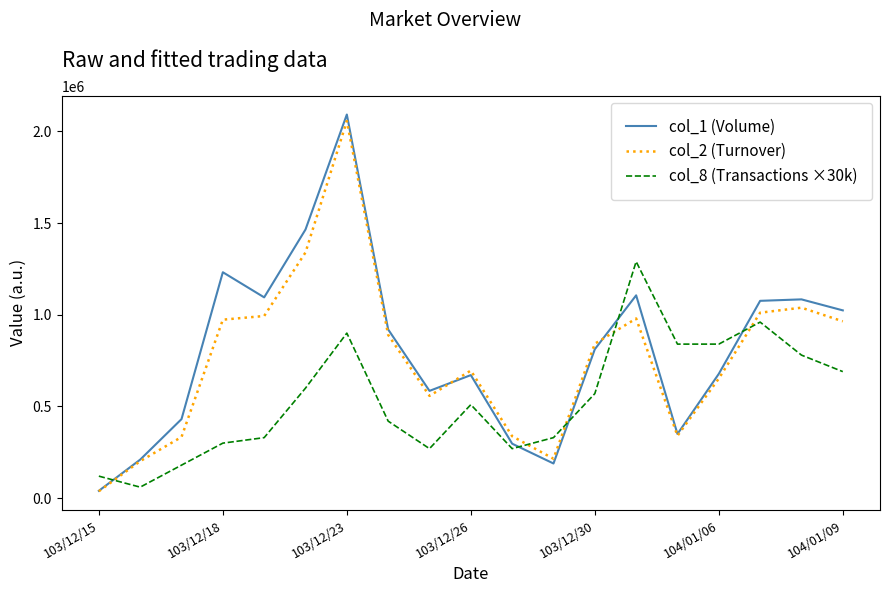

Which series ends up on top after the final intersection of col_1 (Volume) and col_8 (Transactions ×30k)?

col_1 (Volume)